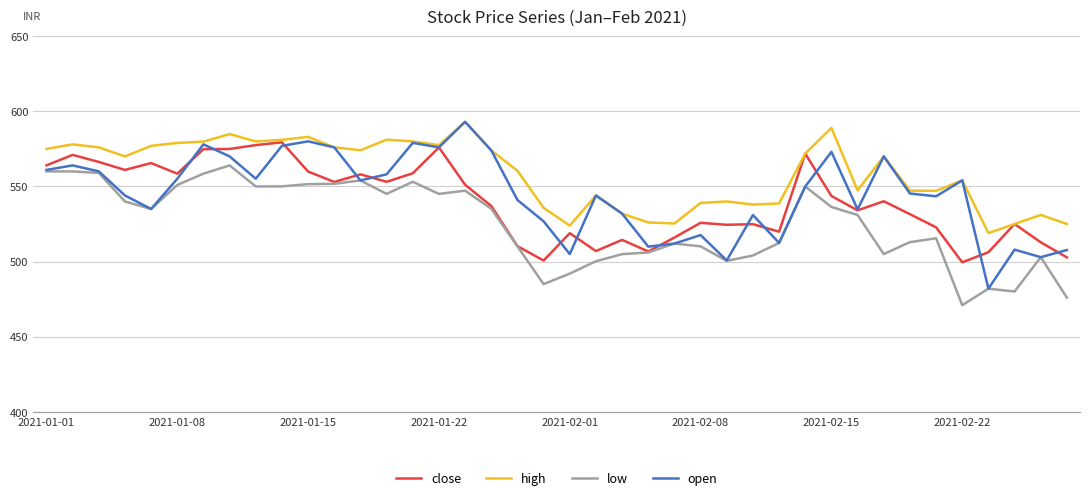

Which series has the largest total across all categories?

high